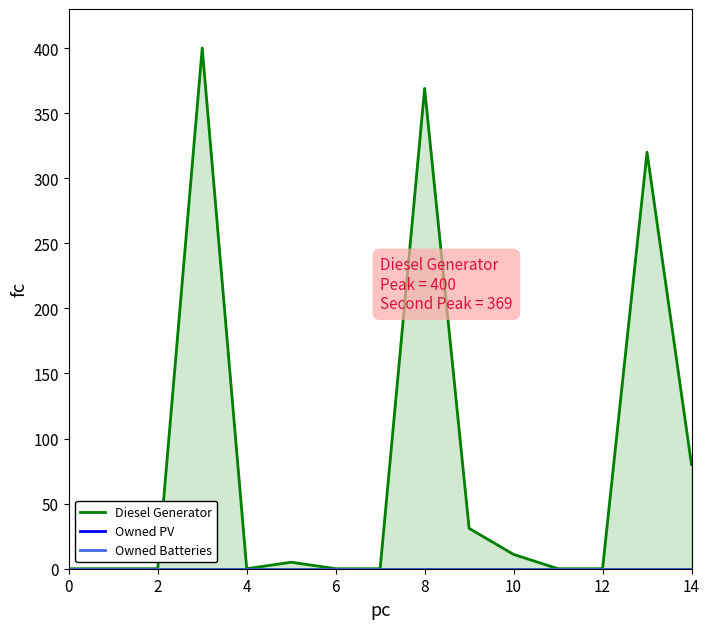

The value of Diesel Generator at 2 is 0. True or false?

True